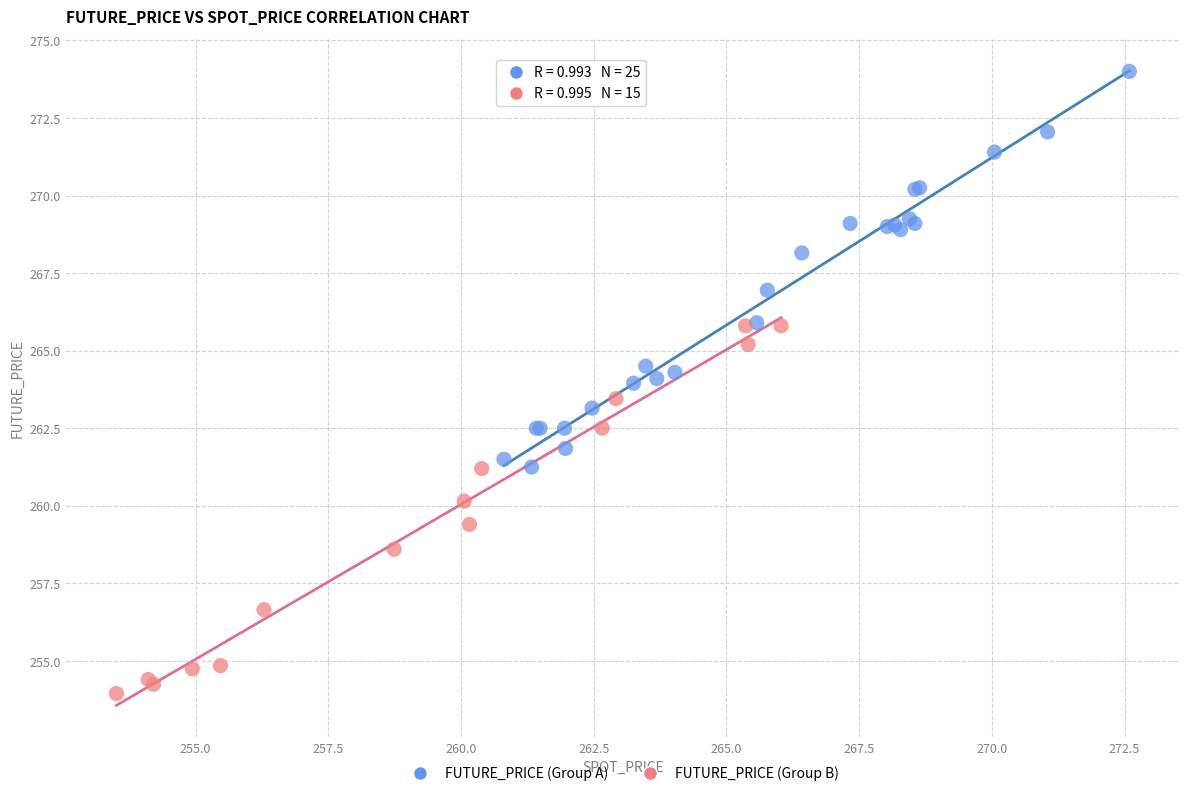

Which series reaches the minimum Y coordinate?

FUTURE_PRICE (Group B)